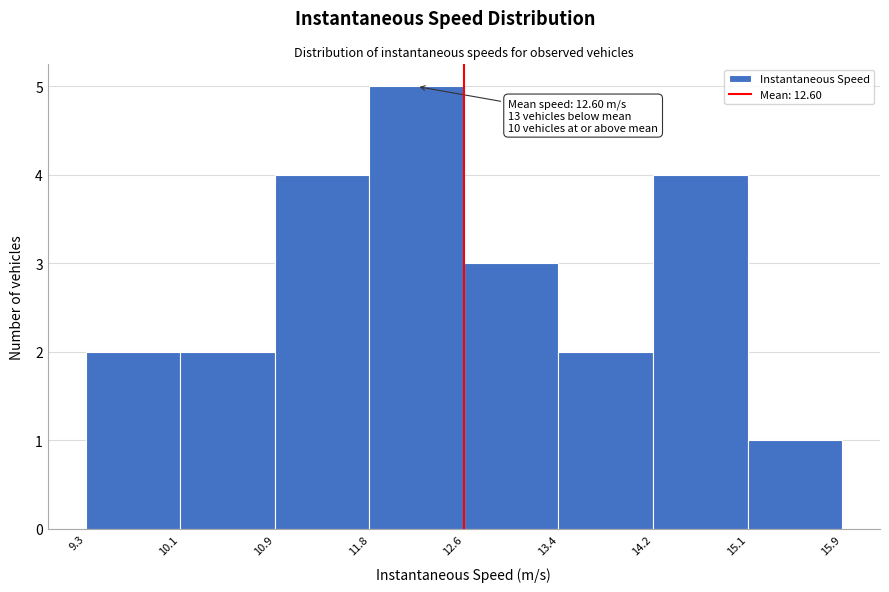

Which range on the x-axis has the tallest bar?

11.8 to 12.6